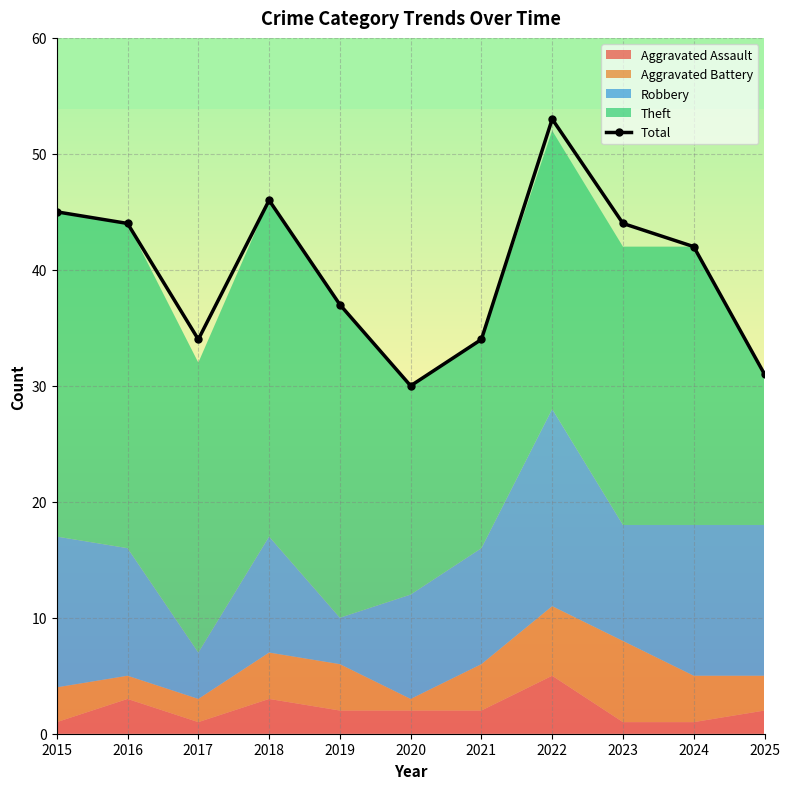

What is the difference between the maximum and minimum values?

23